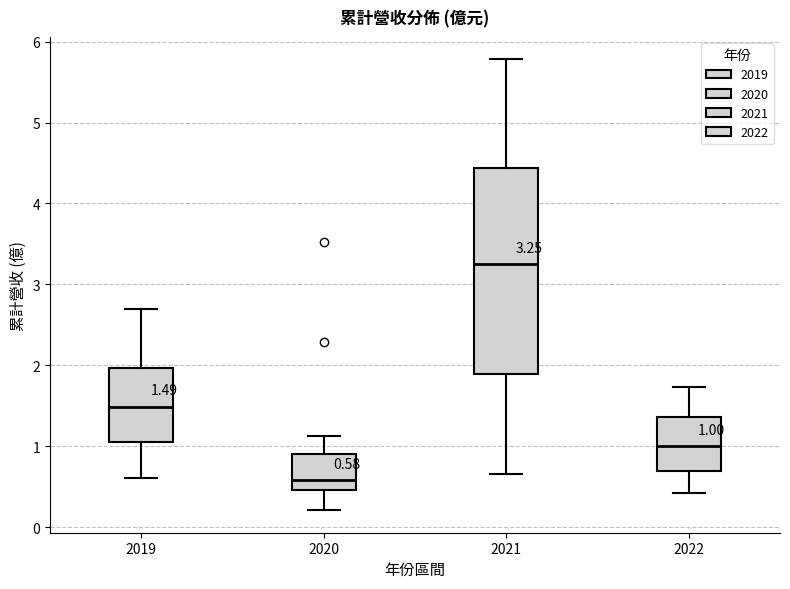

Which box has the highest median line?

2021